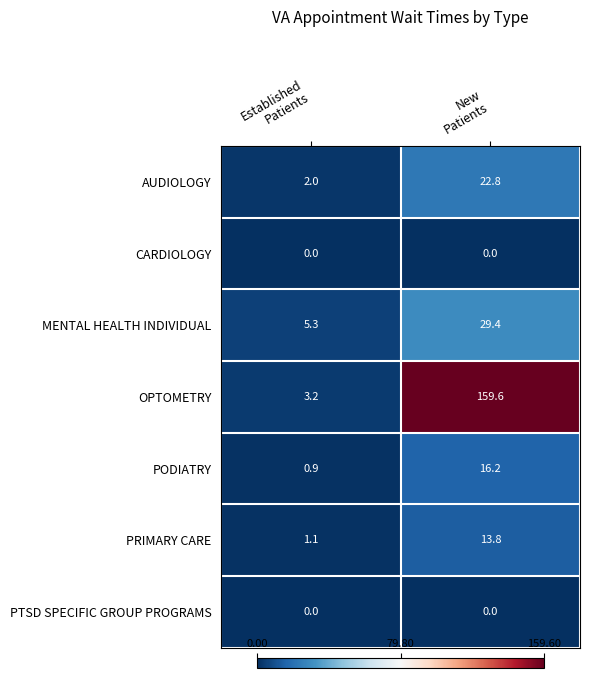

How many distinct data groups are displayed?

7